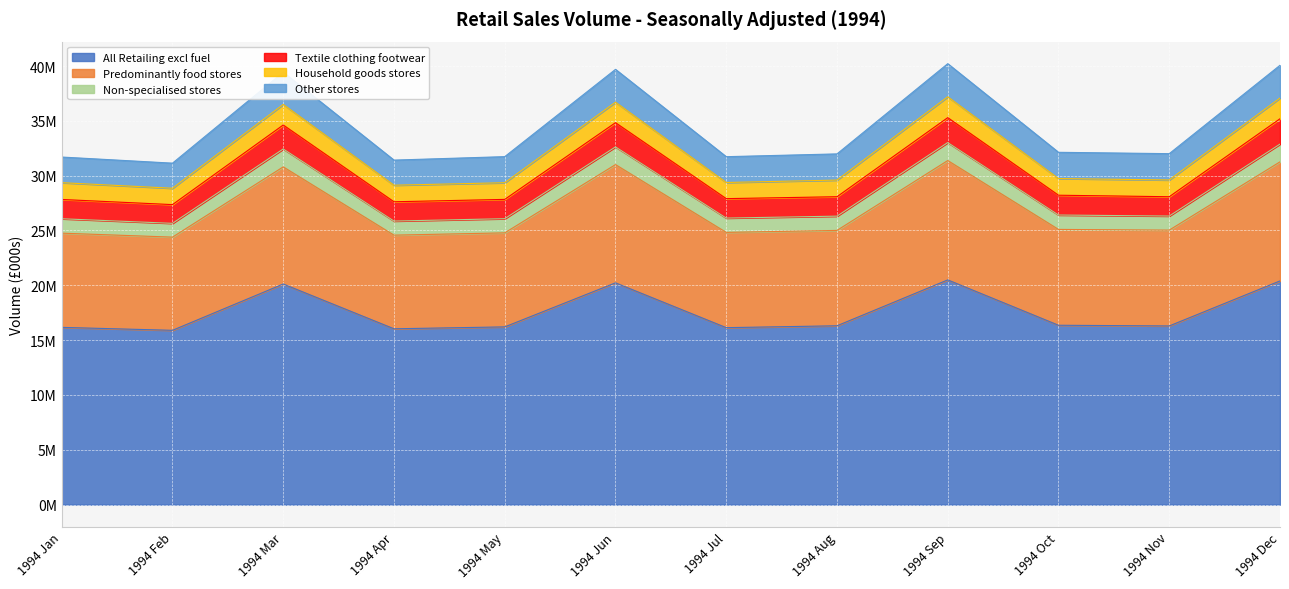

True or false: Household goods stores has a value of 12928920 at 1994 Jan.

False